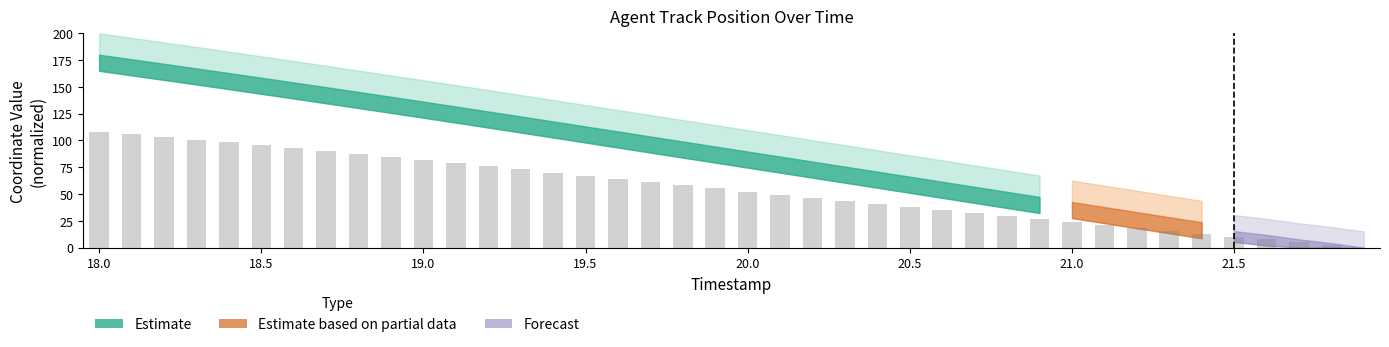

What is the maximum value shown in the chart?

108.0